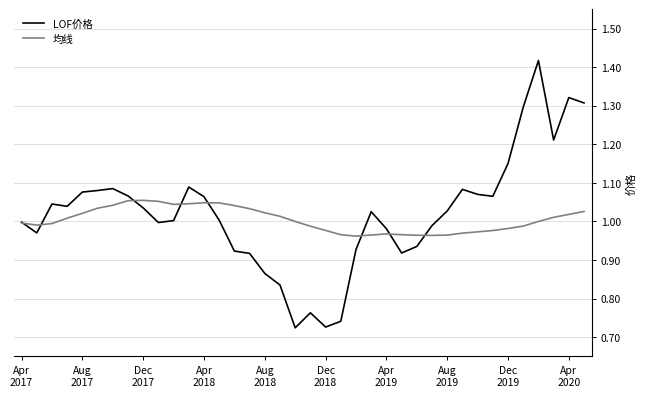

True or false: LOF价格 and 均线 intersect in this chart.

True